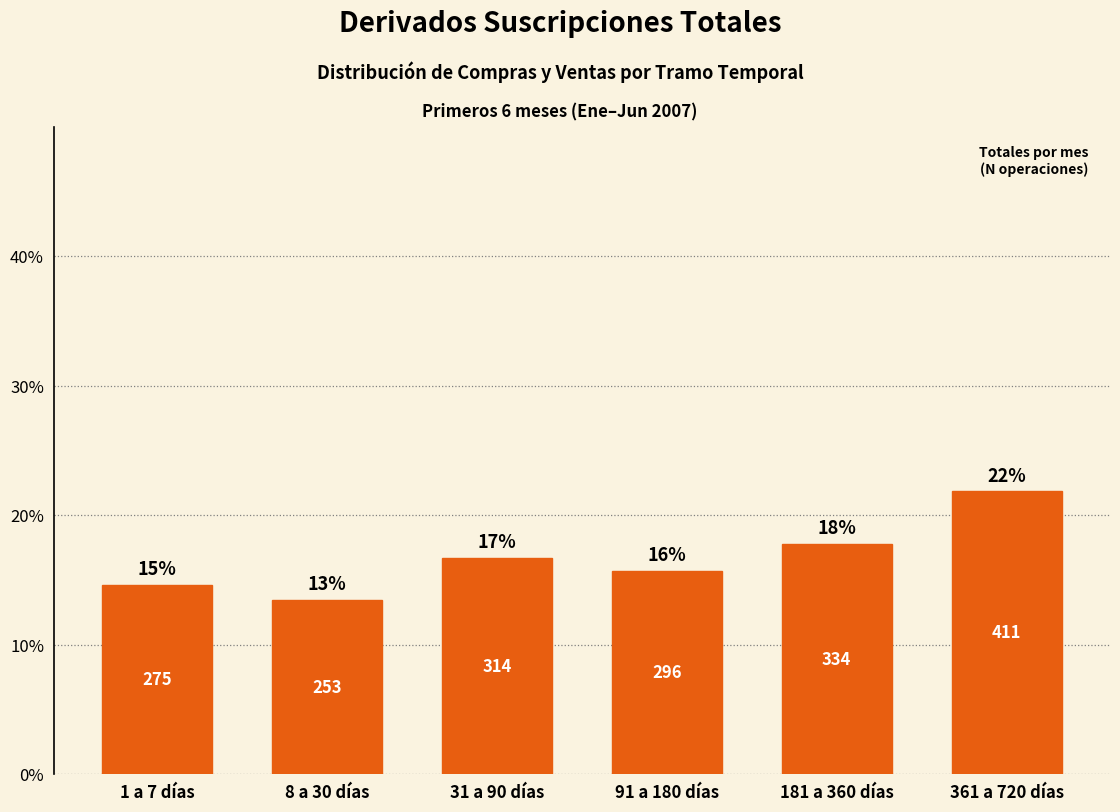

True or false: the data shows 0.1 at 8 a 30 días.

True